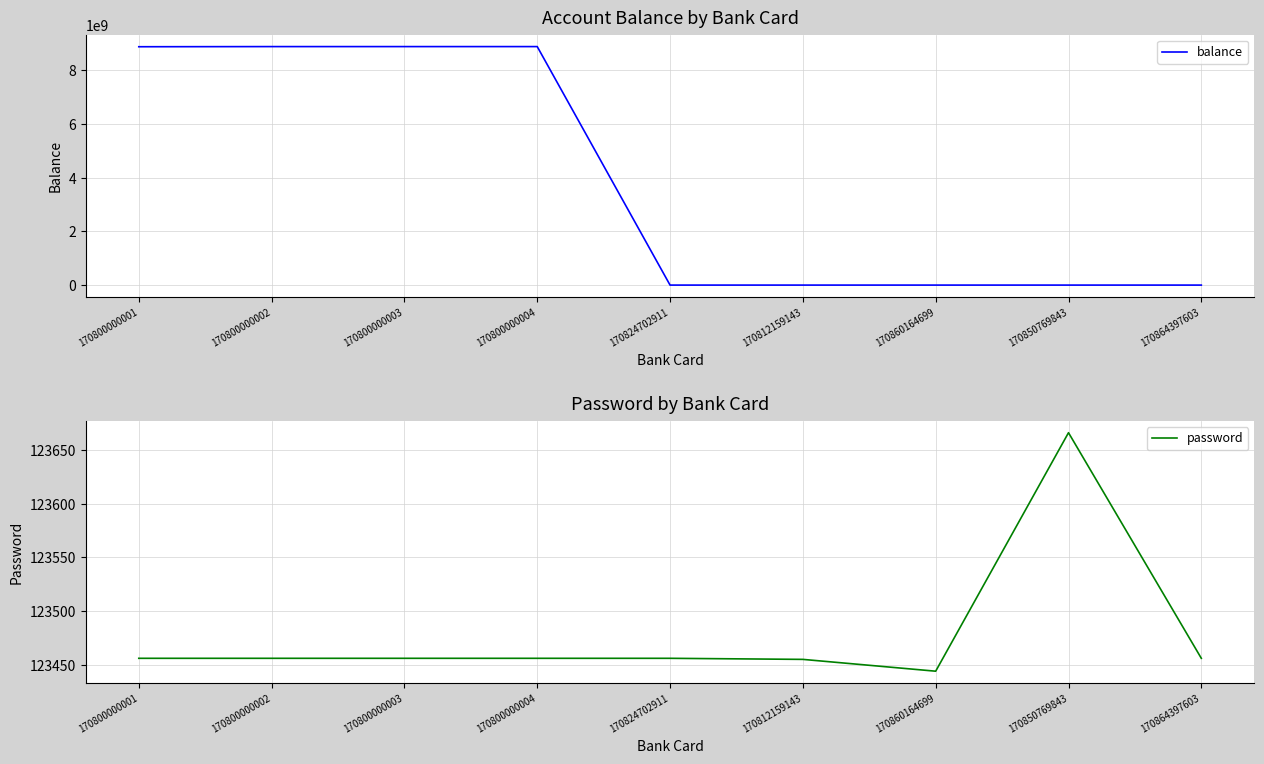

What is the sum of the balance values at 170850769843 and 170800000002?

8888888888